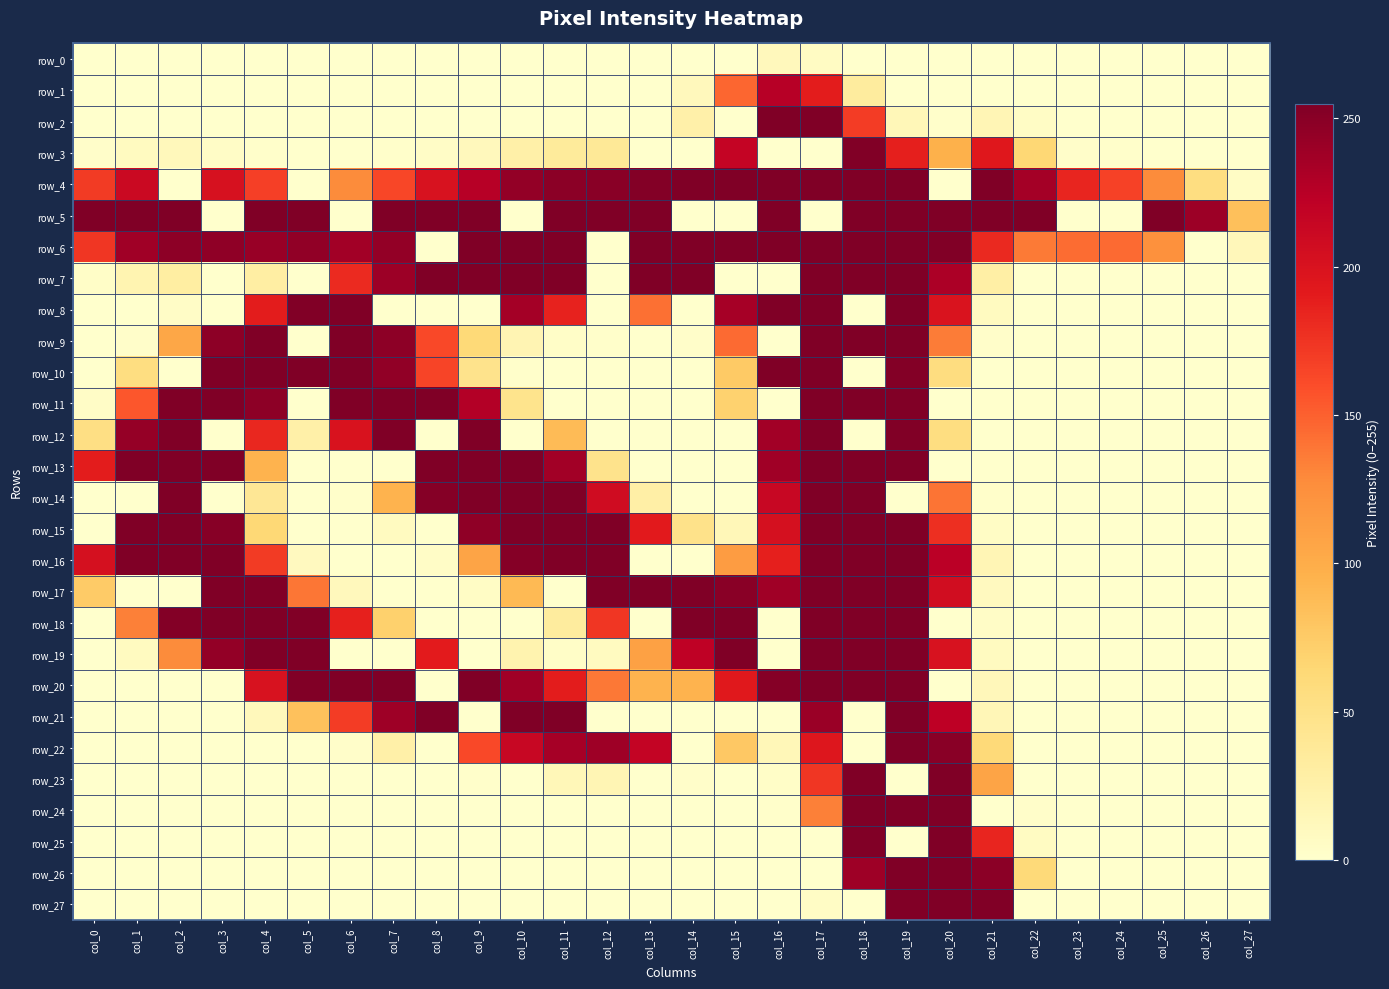

Reading right to left, what are all the values shown in this chart?

row_0: 0	0	0	0	0	0	0	0	0	0	6	11	0	0	0	0	0	0	0	0	0	0	0	0	0	0	0	0
row_1: 0	0	0	0	0	0	0	0	0	33	190	226	147	11	0	0	0	0	0	0	0	0	0	0	0	0	0	0
row_2: 0	0	0	0	0	5	16	1	14	170	255	255	0	25	0	0	0	0	0	0	0	0	0	0	0	0	0	0
row_3: 0	0	0	1	2	64	194	96	188	254	0	0	217	0	0	38	35	26	11	4	1	0	0	1	4	12	8	2
row_4: 5	55	128	167	184	236	255	0	255	255	255	255	255	255	253	250	249	245	226	201	164	128	0	168	202	0	212	171
row_5: 84	240	255	0	0	255	255	255	255	255	0	255	0	0	255	255	255	0	255	255	255	0	255	255	0	255	255	255
row_6: 13	0	124	145	144	137	182	254	255	255	255	255	255	255	255	0	255	255	255	0	245	237	246	242	247	248	238	174
row_7: 0	0	0	0	0	0	28	232	255	255	255	0	0	255	255	0	255	255	255	255	240	181	0	29	0	30	19	3
row_8: 0	0	0	0	0	0	8	199	255	0	255	255	235	0	142	0	186	236	0	0	0	255	254	190	0	4	0	0
row_9: 0	0	0	0	0	0	2	136	255	255	255	0	145	2	0	1	3	18	62	163	248	255	0	255	248	105	2	0
row_10: 0	0	0	0	0	0	0	56	253	0	255	255	76	0	0	0	0	1	47	165	246	255	255	255	255	0	55	0
row_11: 0	0	0	0	0	0	0	0	254	255	255	0	69	0	0	0	0	46	228	255	255	255	0	248	255	255	155	4
row_12: 0	0	0	0	0	0	0	55	254	0	255	237	0	0	0	0	88	0	255	0	255	200	26	183	0	255	244	53
row_13: 0	0	0	0	0	0	0	0	255	255	255	238	0	0	0	47	237	255	255	255	0	0	0	94	255	255	255	190
row_14: 0	0	0	0	0	0	1	140	0	255	255	214	0	0	27	208	255	255	255	252	94	1	0	40	0	255	0	0
row_15: 0	0	0	0	0	0	5	178	255	255	255	203	14	48	192	255	255	255	247	0	8	0	0	63	251	255	255	0
row_16: 0	0	0	0	0	0	16	224	255	255	255	188	114	0	0	255	255	252	107	4	0	0	9	171	255	255	255	203
row_17: 0	0	0	0	0	0	9	207	255	255	255	238	250	255	255	255	0	89	5	0	0	11	139	254	255	0	0	75
row_18: 0	0	0	0	0	0	4	0	255	255	255	0	255	255	0	174	33	0	0	0	70	187	254	255	255	253	134	0
row_19: 0	0	0	0	0	0	8	201	255	255	255	0	255	221	110	8	3	21	0	191	0	0	255	255	245	128	8	0
row_20: 0	0	0	0	0	0	13	0	255	255	255	252	193	94	94	138	190	238	255	0	255	255	254	201	0	0	0	0
row_21: 0	0	0	0	0	0	15	222	255	0	241	0	0	0	0	0	255	255	0	255	239	170	83	12	0	0	0	0
row_22: 0	0	0	0	0	0	61	250	255	0	196	14	77	0	218	239	235	214	163	0	26	2	0	0	0	0	0	0
row_23: 0	0	0	0	0	0	107	255	0	255	174	3	0	2	0	17	14	0	1	0	0	0	0	0	0	0	0	0
row_24: 0	0	0	0	0	2	0	255	255	255	134	1	0	0	0	0	0	0	0	0	0	0	0	0	0	0	0	0
row_25: 0	0	0	0	0	7	184	255	0	254	0	0	0	0	0	0	0	0	0	0	0	0	0	0	0	0	0	0
row_26: 0	0	0	0	0	61	249	255	255	239	0	0	0	0	0	0	0	0	0	0	0	0	0	0	0	0	0	0
row_27: 0	0	0	0	0	0	254	255	254	0	5	0	0	0	0	0	0	0	0	0	0	0	0	0	0	0	0	0